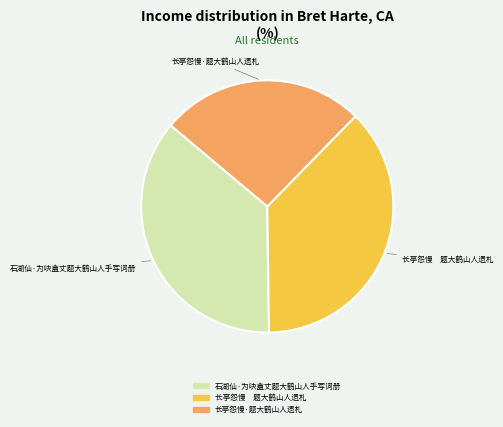

Do 长亭怨慢 题大鹤山人遗札 and 石湖仙·为吷盦丈题大鹤山人手写词册 together represent more than half of the pie?

Yes